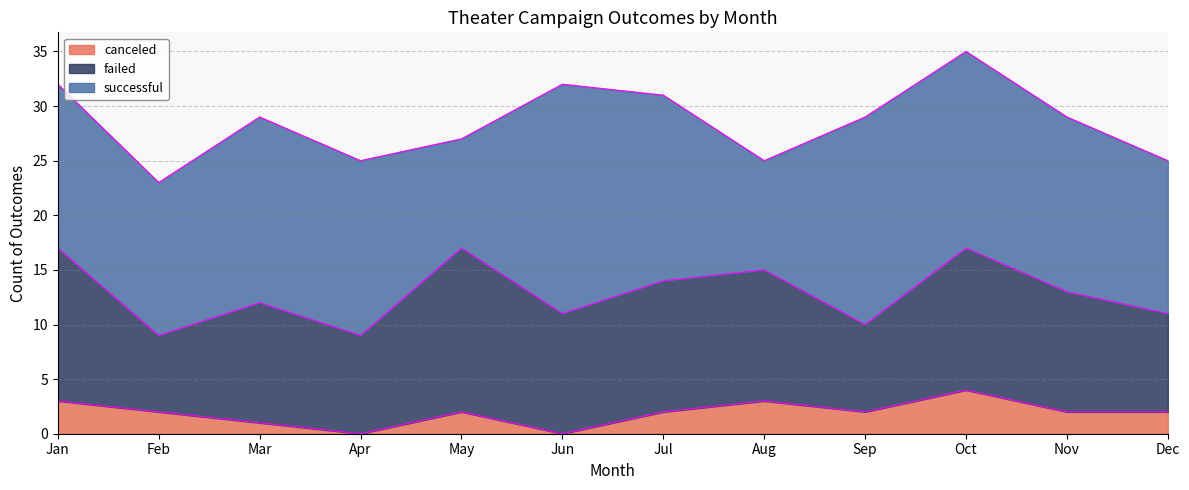

What is the approximate value of canceled at Jan?

3